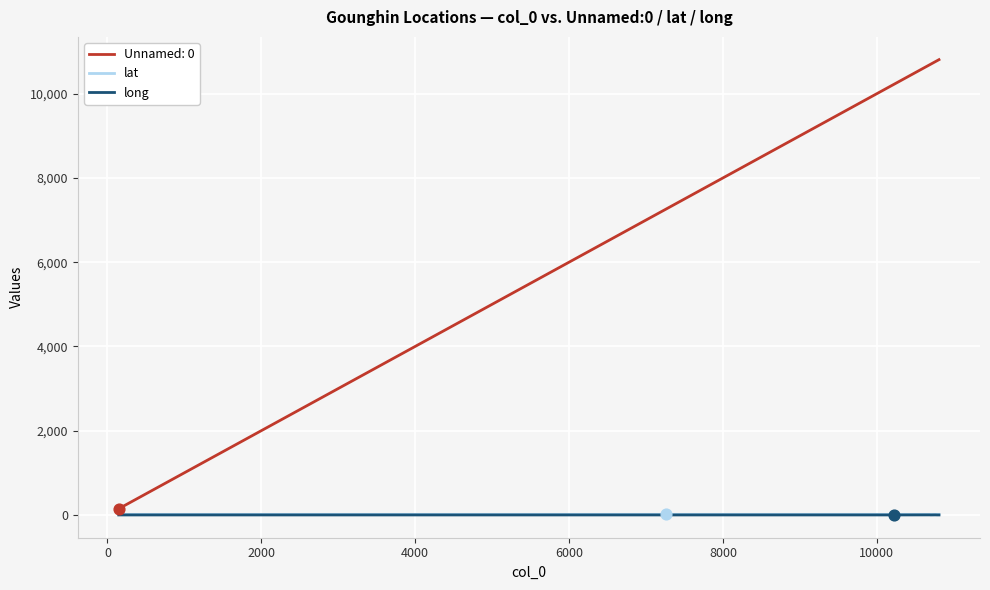

What are all the series names shown in the legend?

Unnamed: 0, lat, long